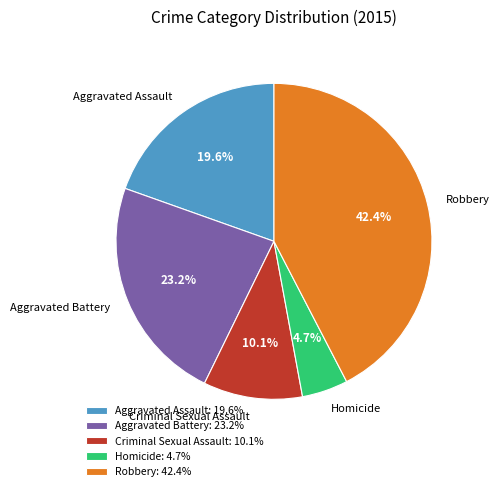

To the nearest percent, what is the combined percentage of Robbery and Aggravated Battery?

66%